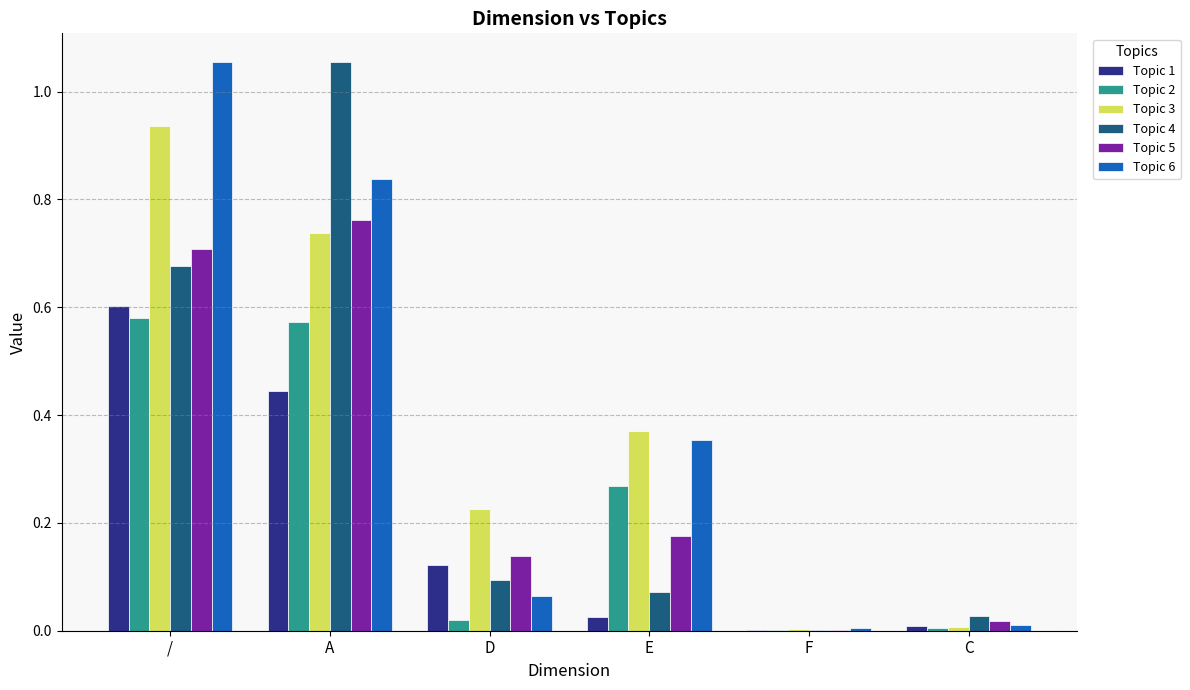

True or false: Topic 1 has a value of 0.0 at C.

True